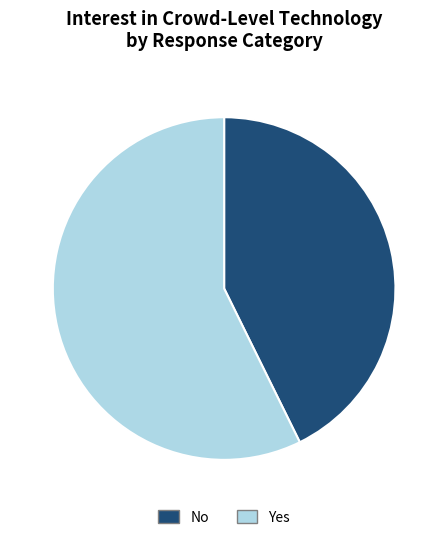

Does Yes account for over 50% of the chart?

Yes